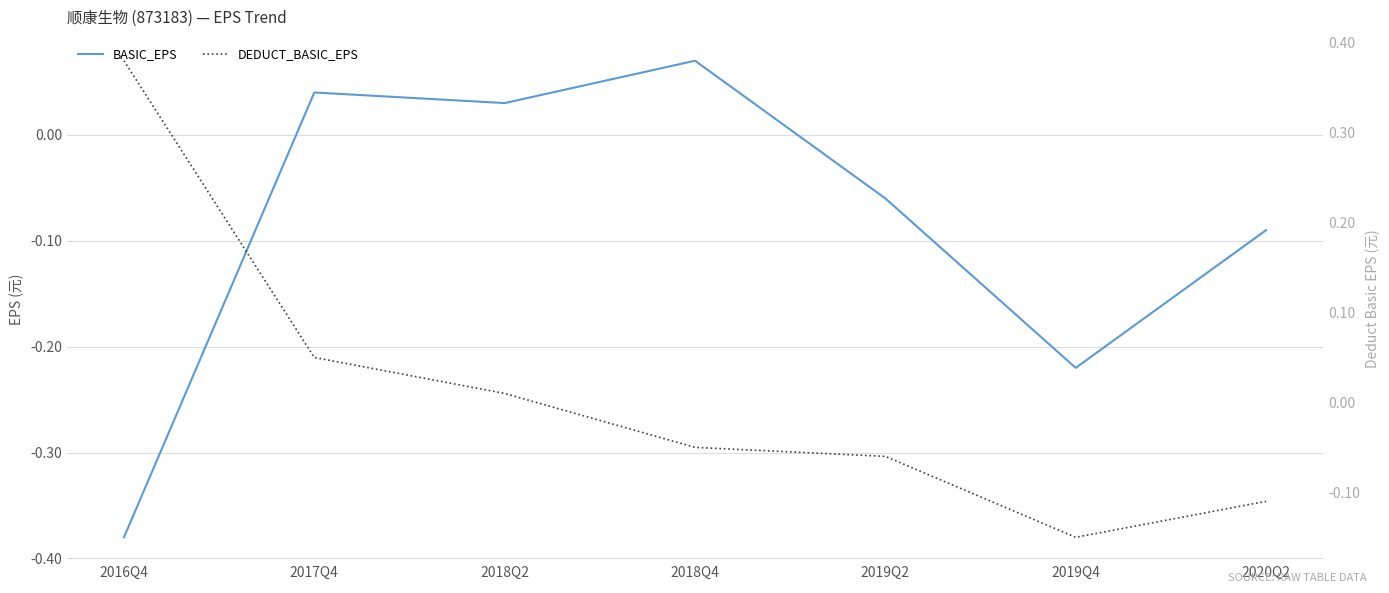

How many positive values does the BASIC_EPS series have?

3